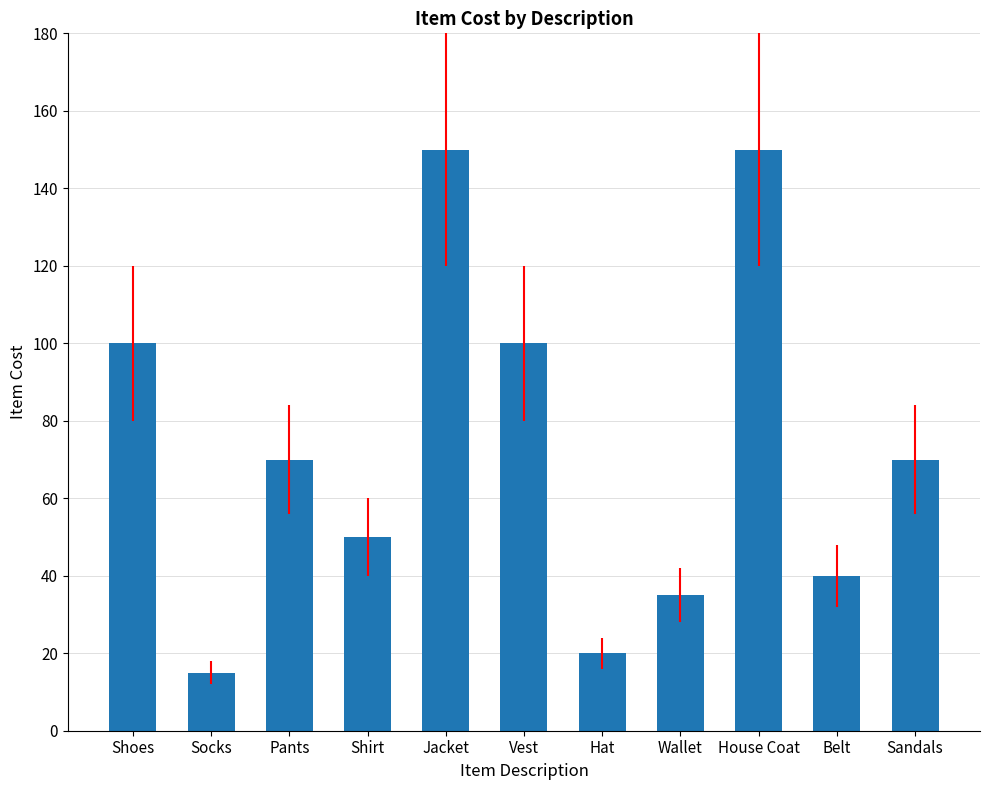

What is the sum of all values?

800